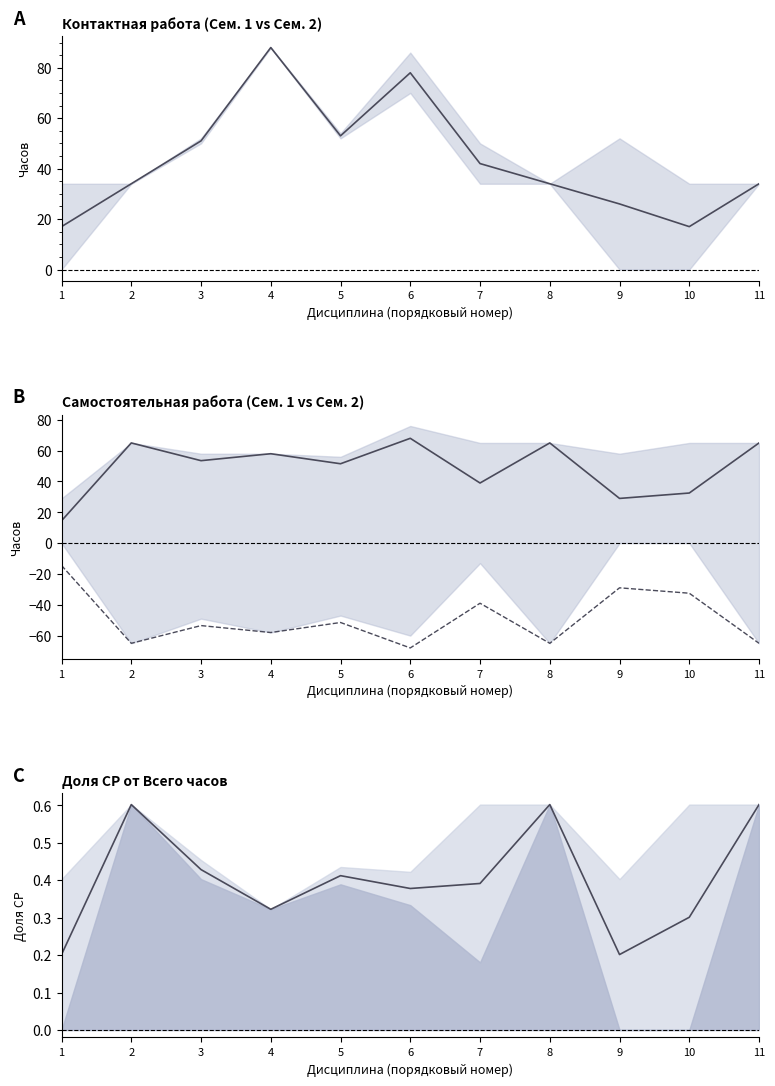

The value of Средняя доля СР at 6 is 0.6. True or false?

False